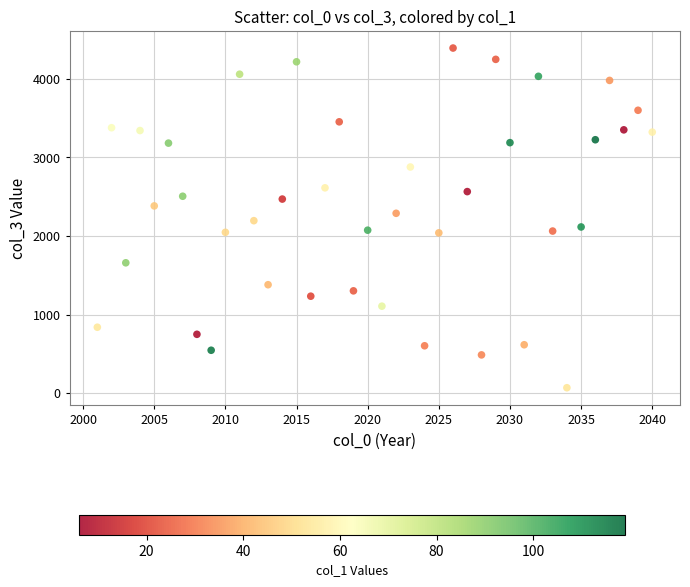

What is the range of Y values (max minus min)?

4323